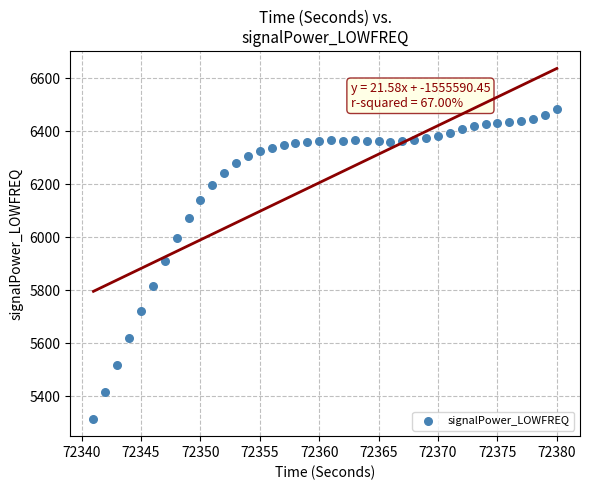

What is the range of Y values (max minus min)?

1169.7